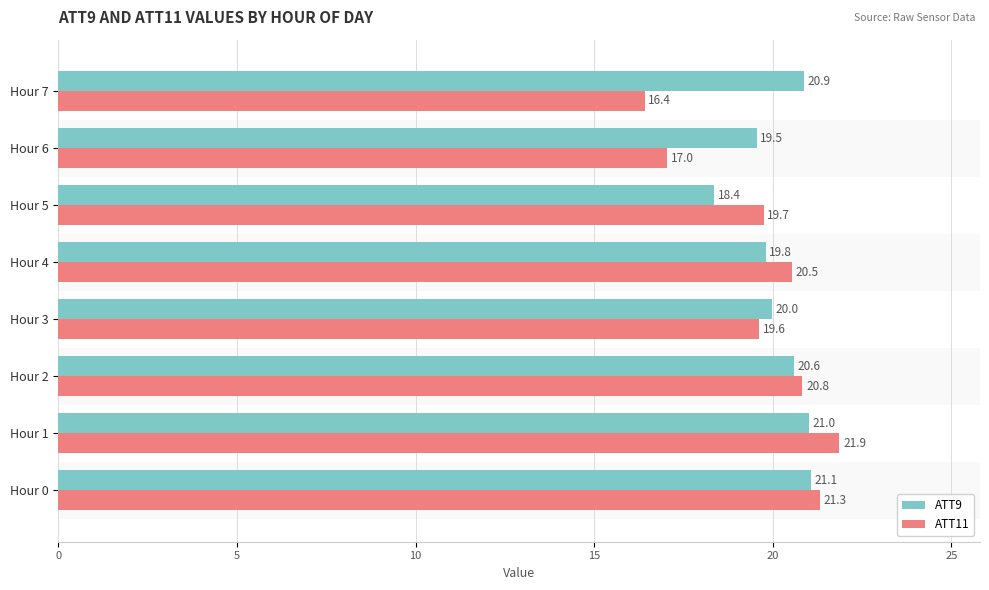

Count the number of data series in this chart.

2